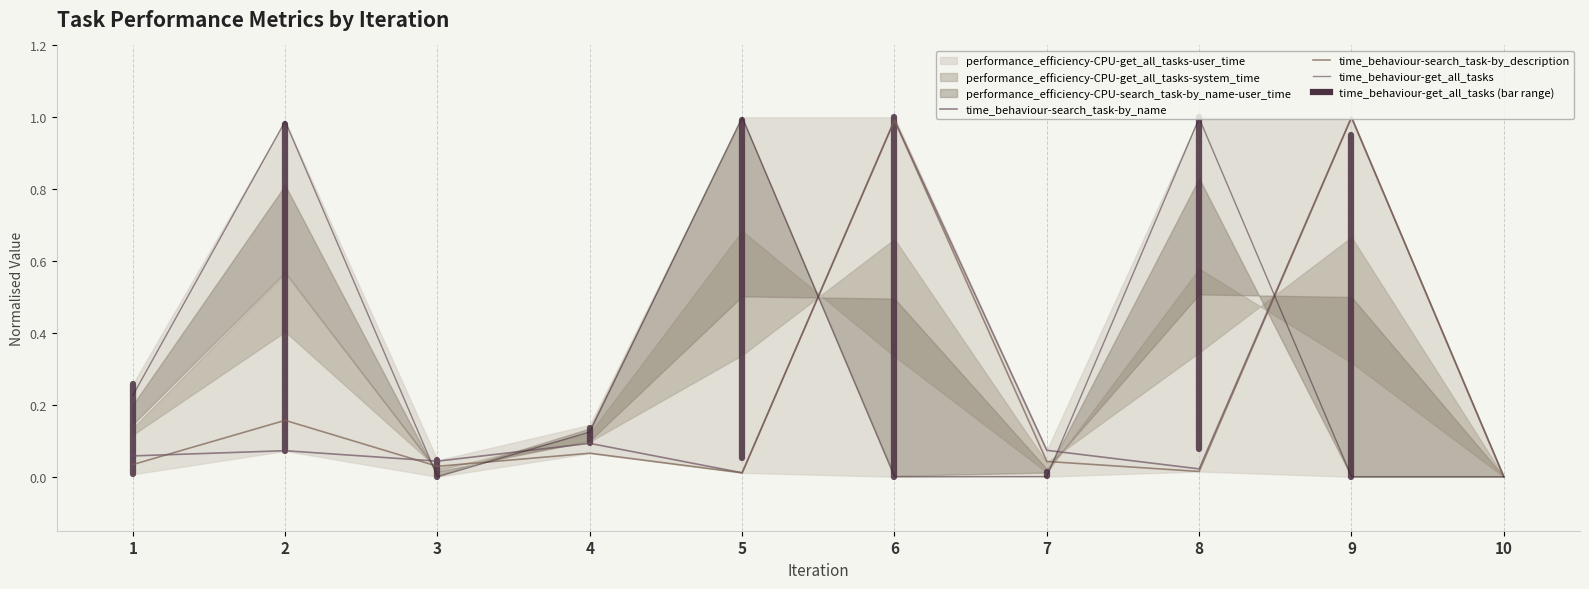

Where do time_behaviour-search_task-by_description and time_behaviour-search_task-by_name first cross each other?

1 and 2